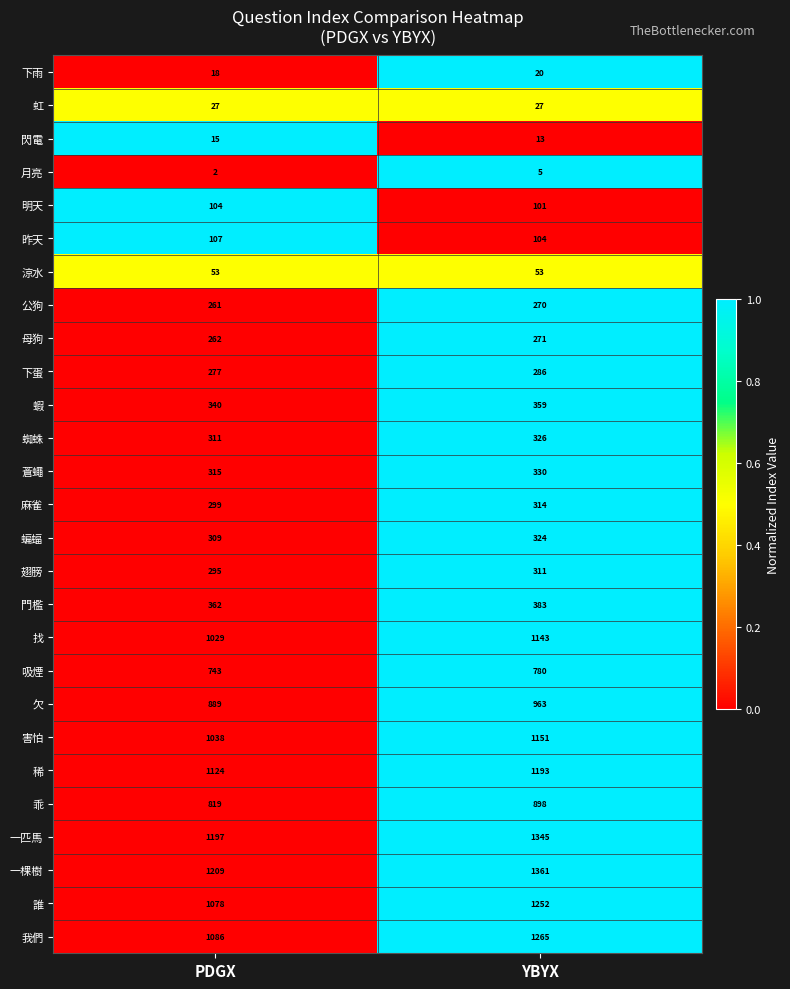

Which series has the largest total across all categories?

一棵樹